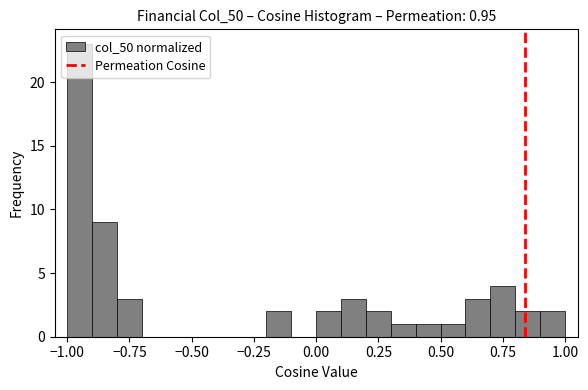

Around what value on the x-axis is the tallest bar? Give the approximate position of its centre, as read against the axis.

-0.95